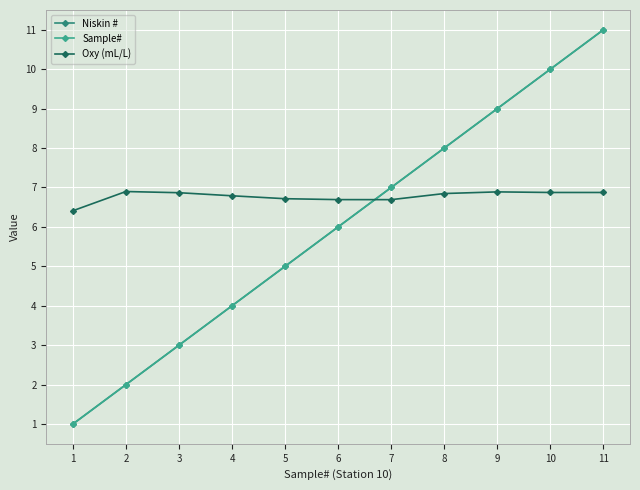

Is the value of Niskin # at 11 greater than the value of Sample# at 6?

Yes